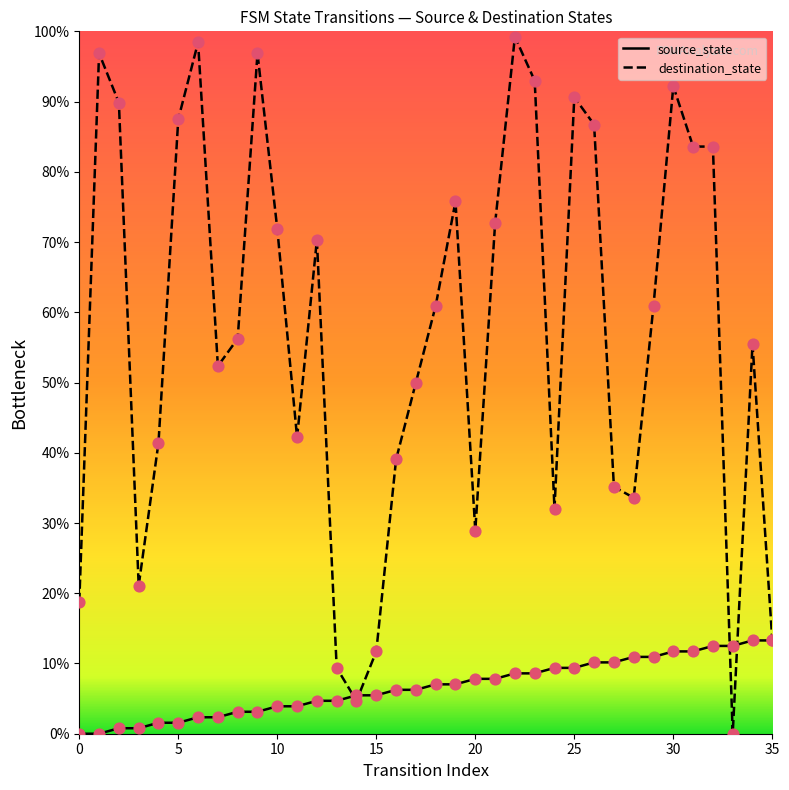

Which series has the widest spread of Y values?

destination_state